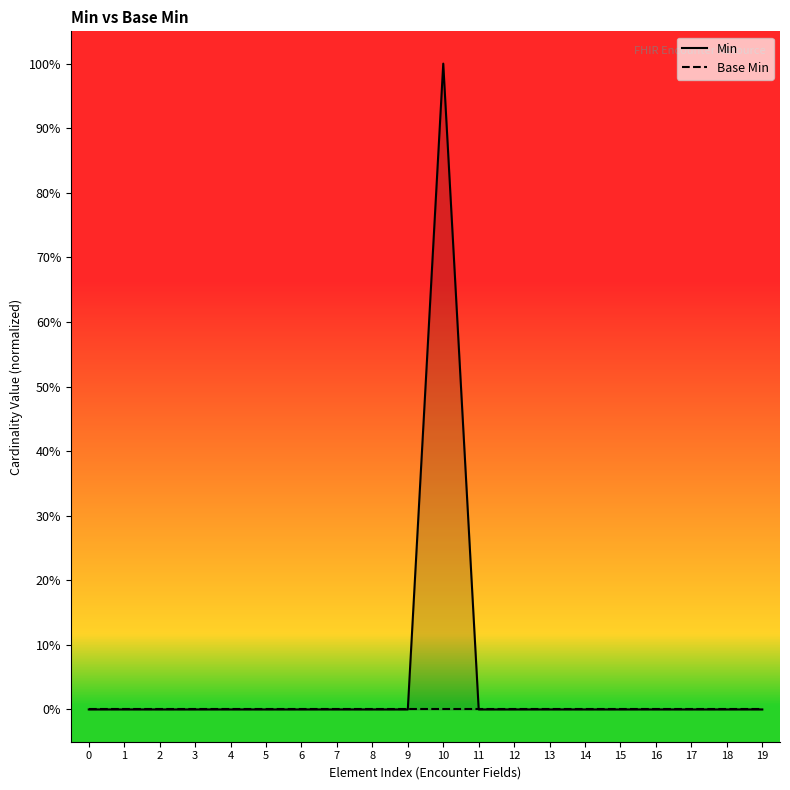

True or false: Base Min has more than 1 interior local peaks.

False